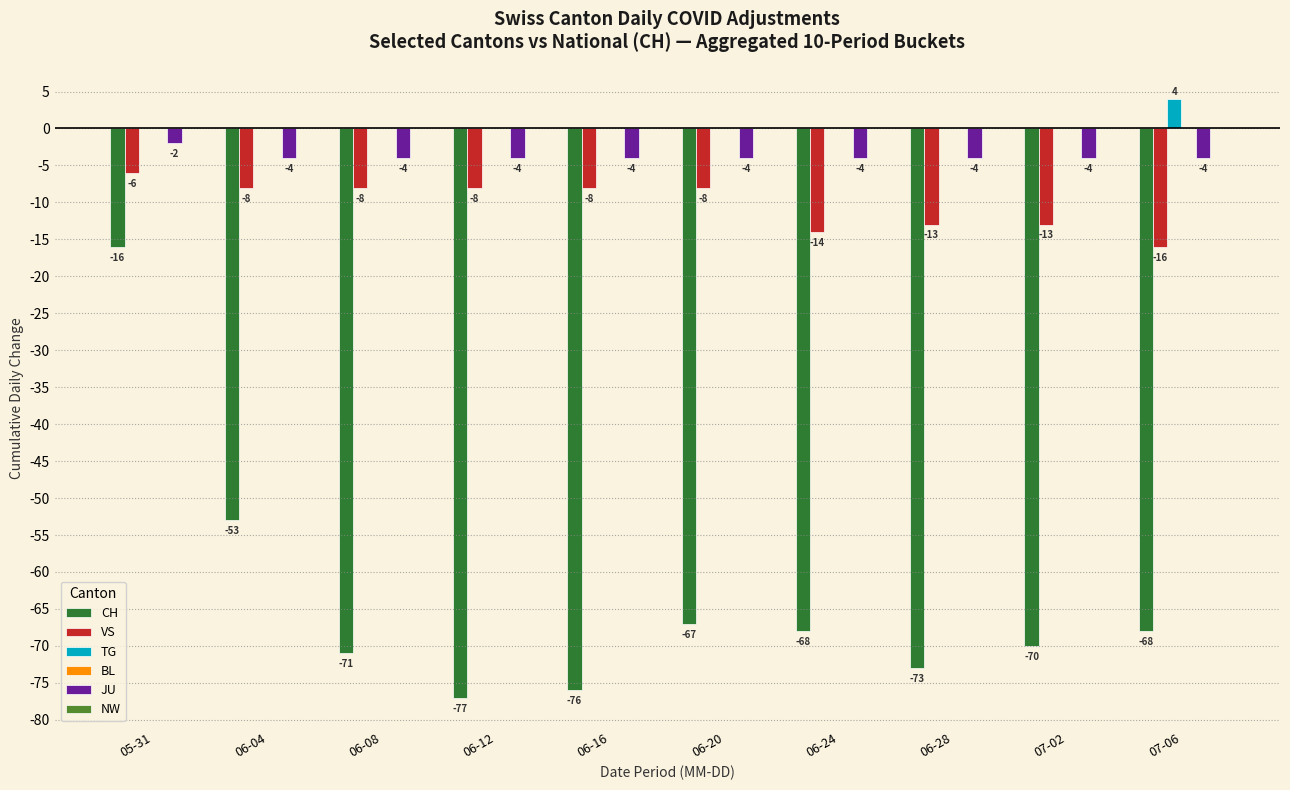

What is the sum of all CH values?

-639